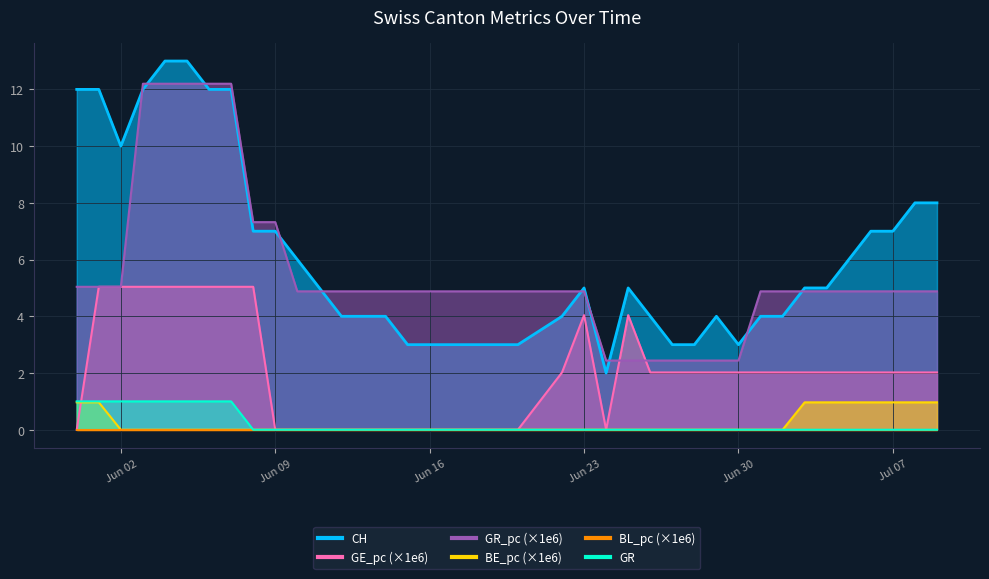

True or false: BE_pc and GR_pc intersect in this chart.

False